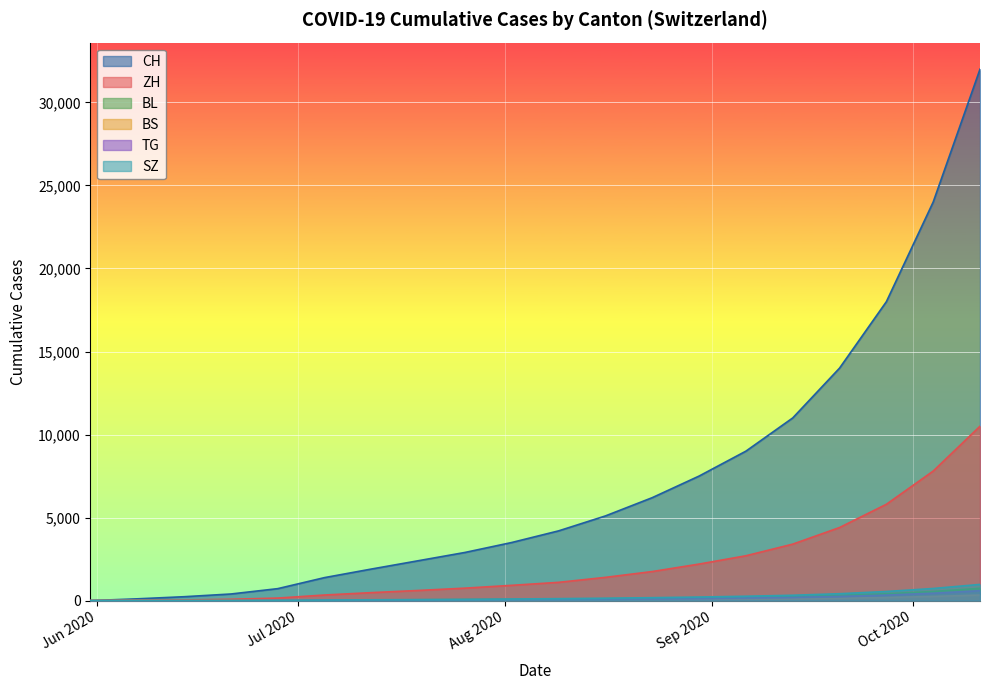

True or false: BL and TG cross at least once.

False